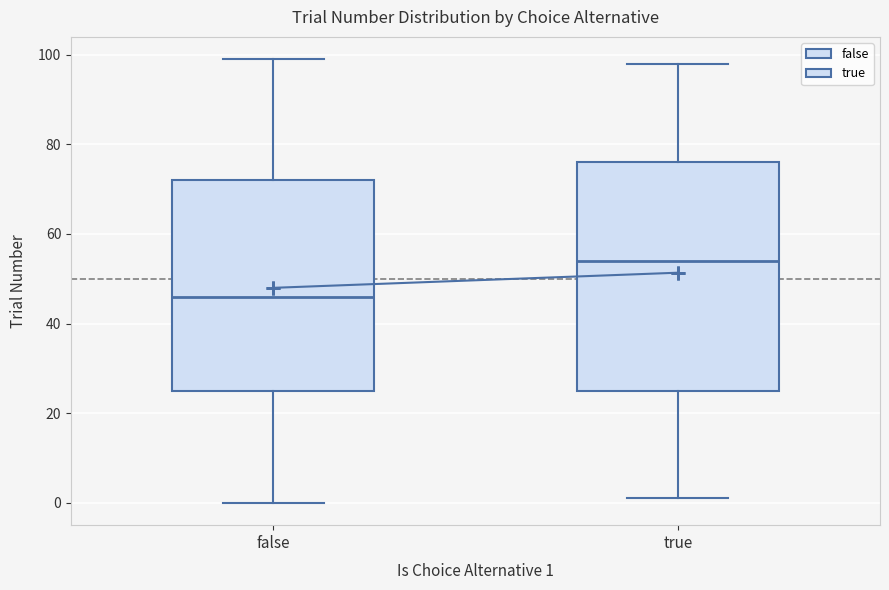

Reading left to right, transcribe this box plot: for each box, give where its median line is, the range the box spans, and where its two whiskers end, as read against the y-axis. The values are not printed on the chart, so give them approximately, as read against the axis.

false: median 46, box 26 to 72, whiskers 0 to 100
true: median 54, box 26 to 76, whiskers 2 to 98